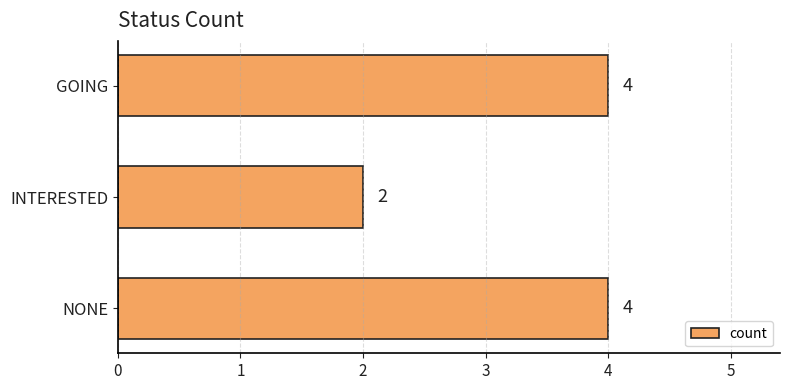

At which category does the chart reach its minimum across all series?

INTERESTED